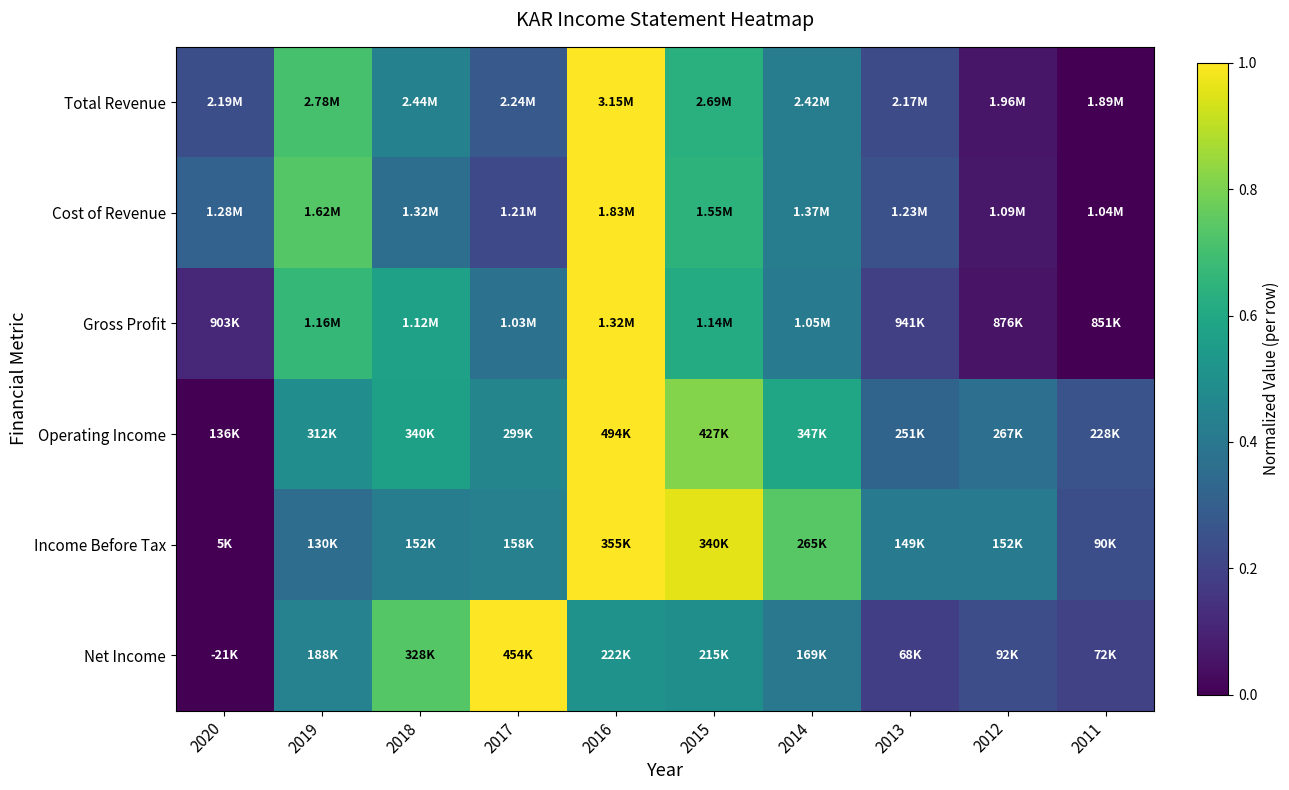

Which series has the largest range (max minus min)?

Total Revenue